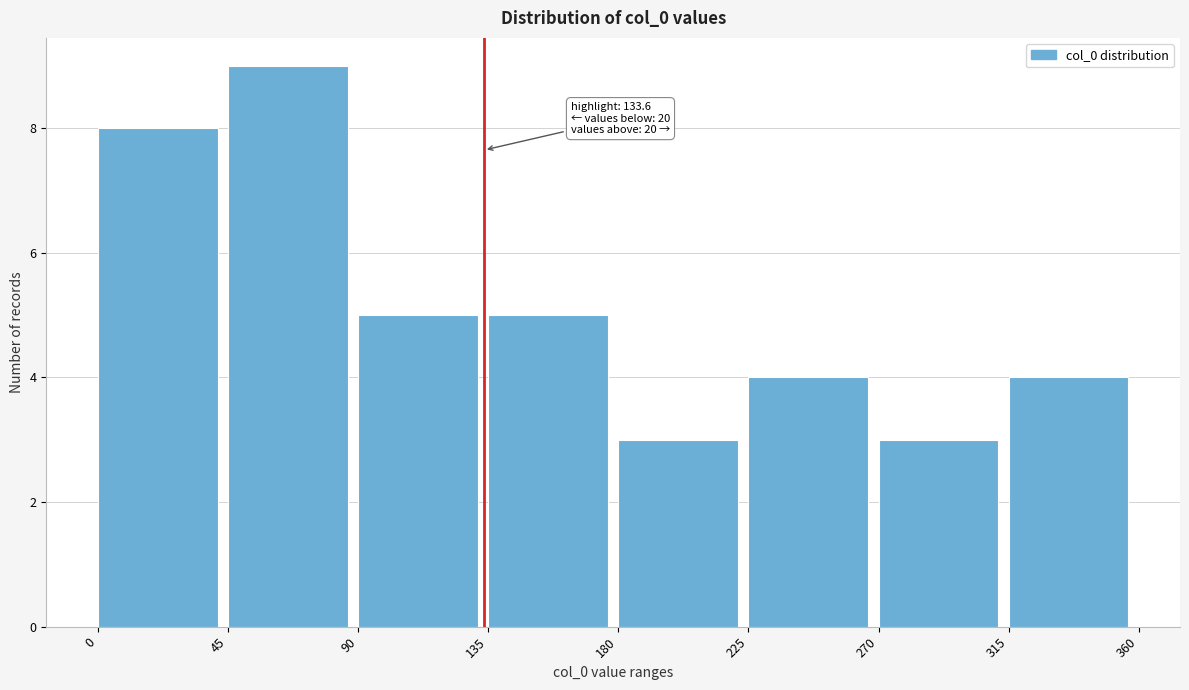

Which range on the x-axis has the tallest bar?

45 to 90